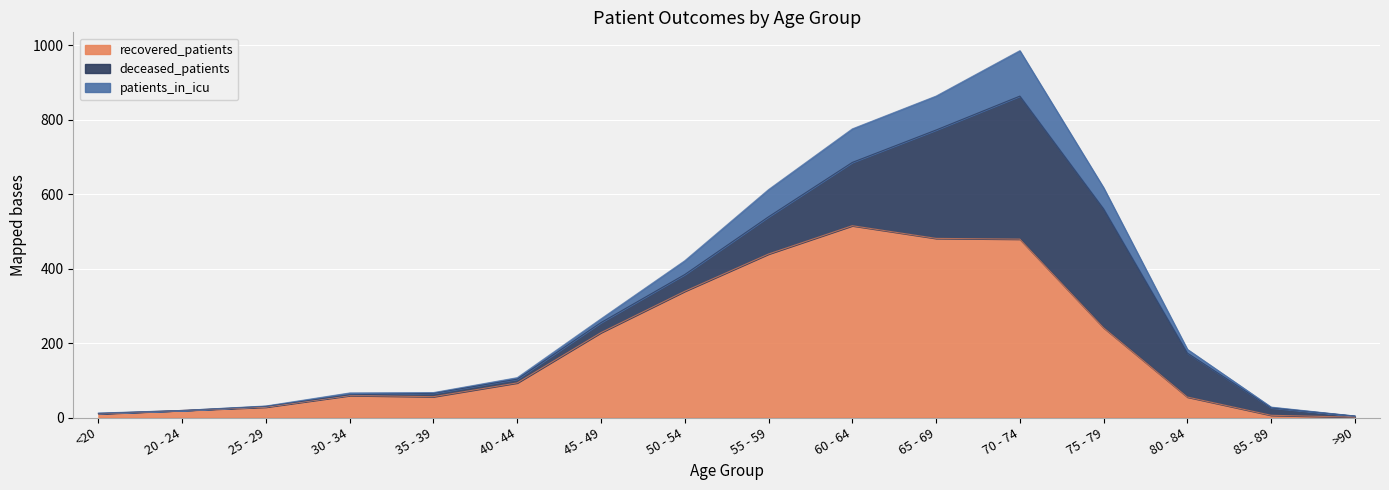

What position from the left is 55 - 59?

9